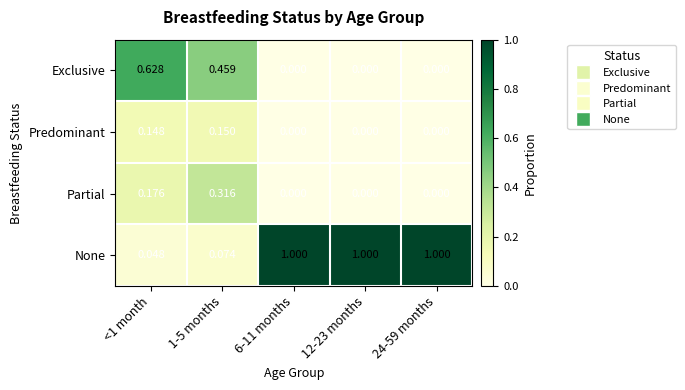

Which series changed the most between <1 month and 1-5 months?

Exclusive